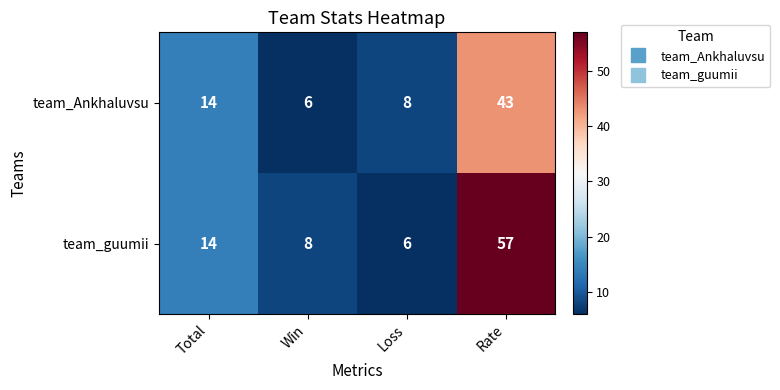

Which series changed the most between Total and Win?

team_Ankhaluvsu